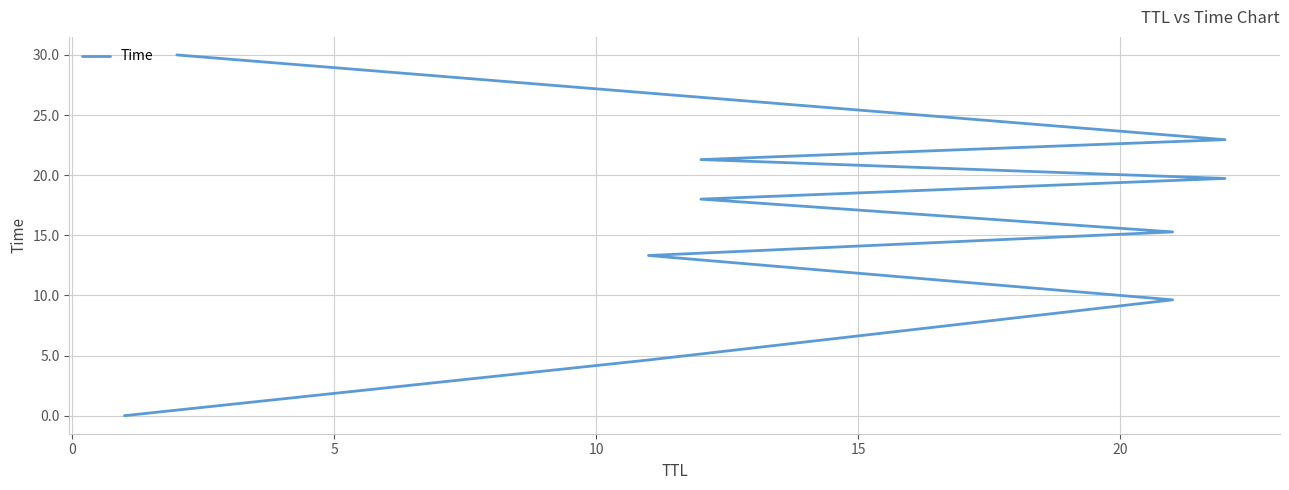

How many distinct data groups are displayed?

1